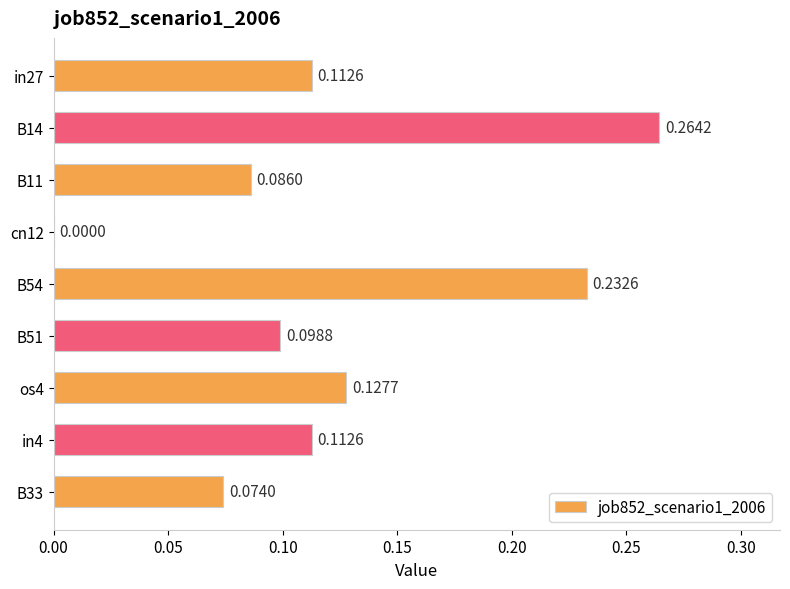

What is the sum of all values?

1.1